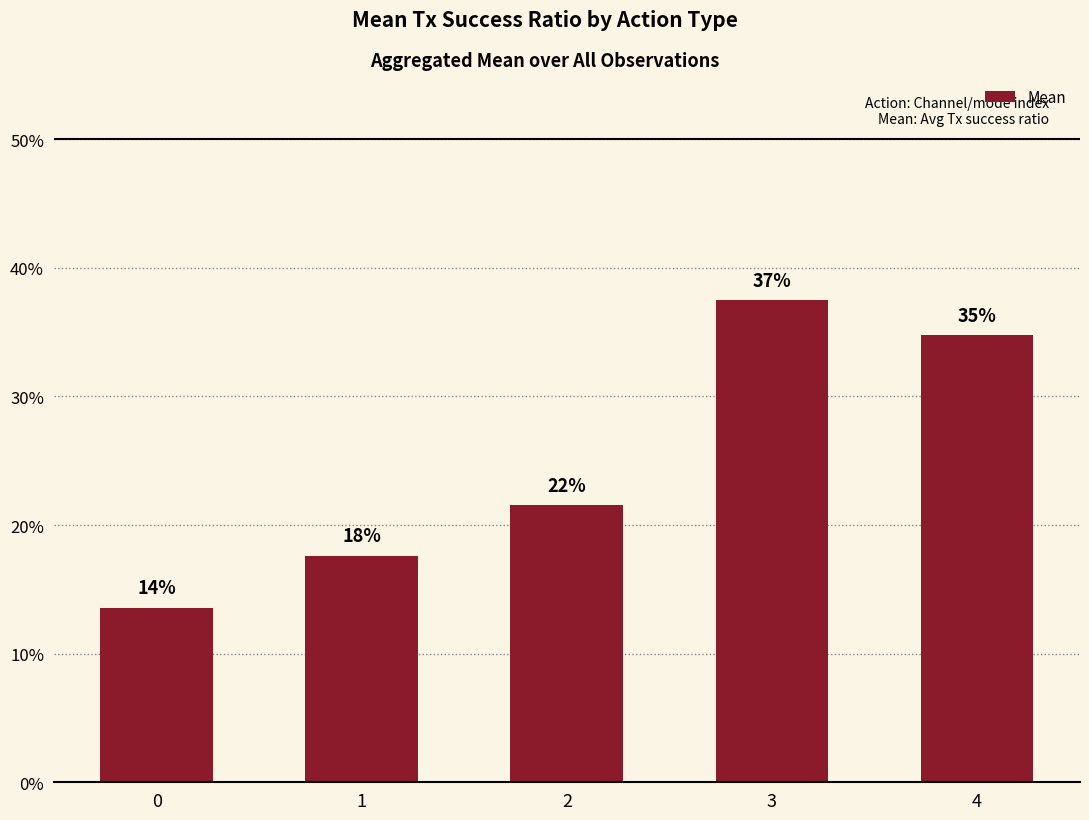

Is it true that the value at 4 is 0.5?

False